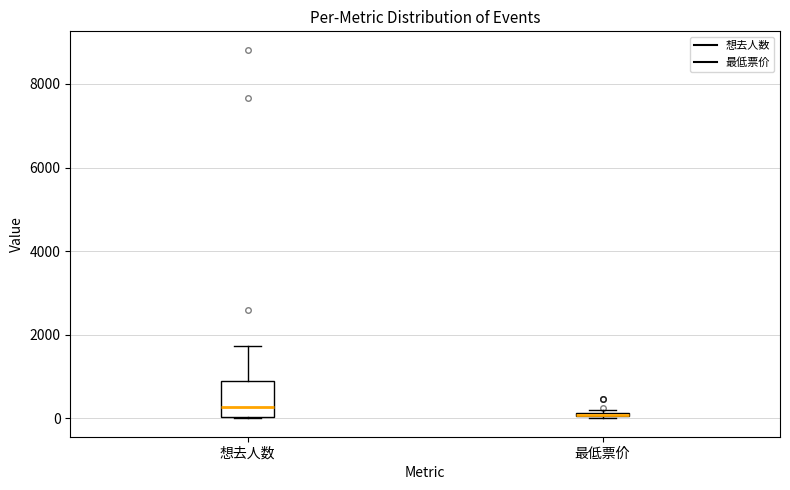

Comparing the boxes themselves (not the whiskers), which one is the tallest?

想去人数